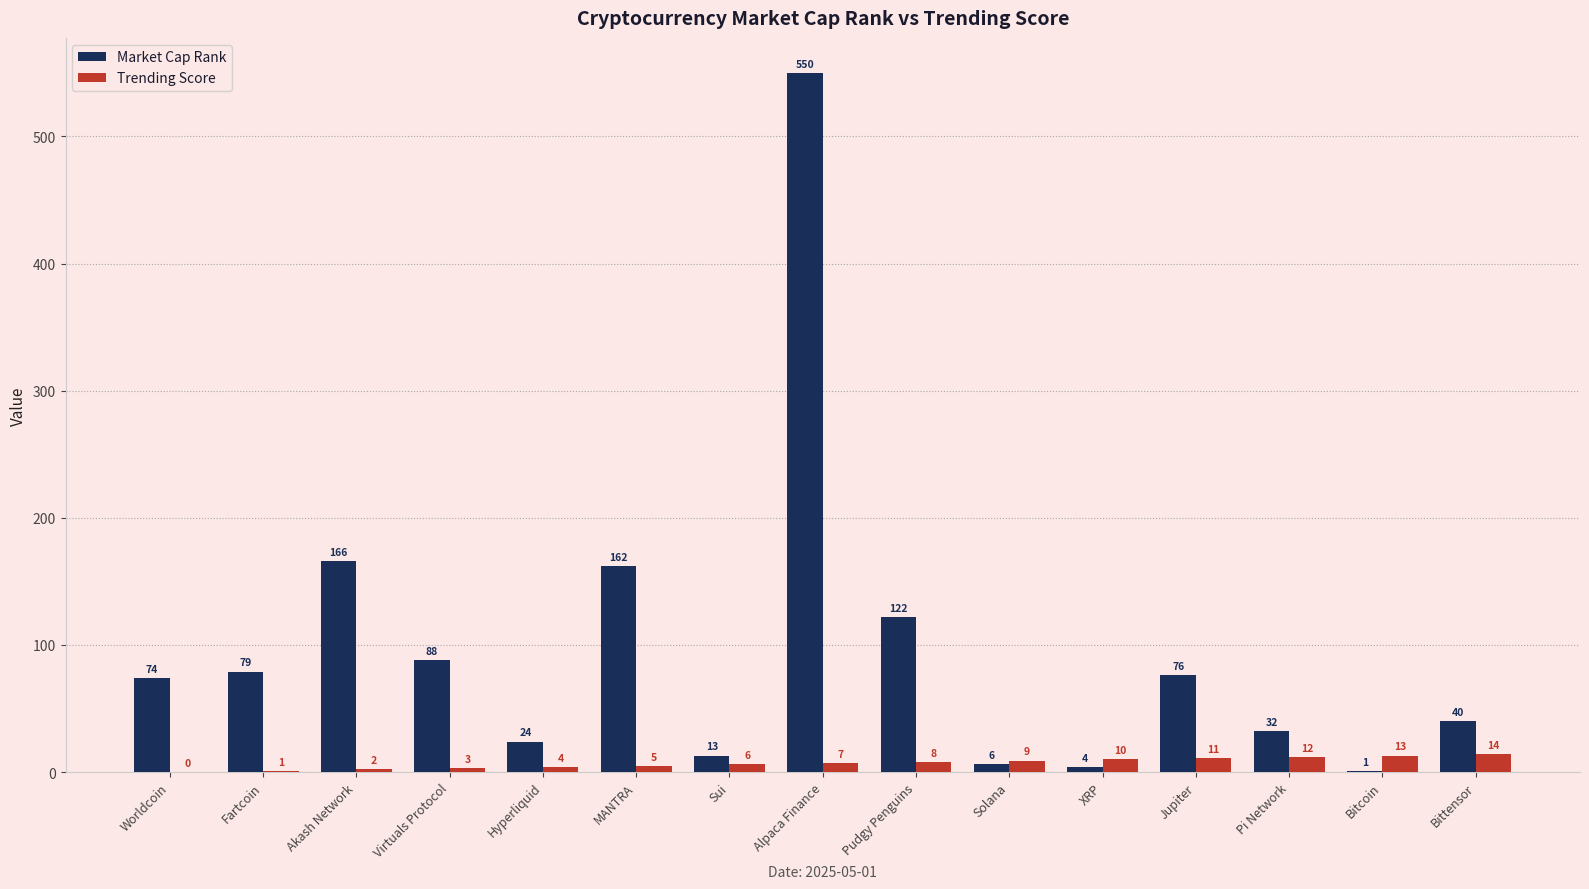

Reading left to right, list all the values displayed in this chart.

Market Cap Rank: Worldcoin=74	Fartcoin=79	Akash Network=166	Virtuals Protocol=88	Hyperliquid=24	MANTRA=162	Sui=13	Alpaca Finance=550	Pudgy Penguins=122	Solana=6	XRP=4	Jupiter=76	Pi Network=32	Bitcoin=1	Bittensor=40
Trending Score: Worldcoin=0	Fartcoin=1	Akash Network=2	Virtuals Protocol=3	Hyperliquid=4	MANTRA=5	Sui=6	Alpaca Finance=7	Pudgy Penguins=8	Solana=9	XRP=10	Jupiter=11	Pi Network=12	Bitcoin=13	Bittensor=14